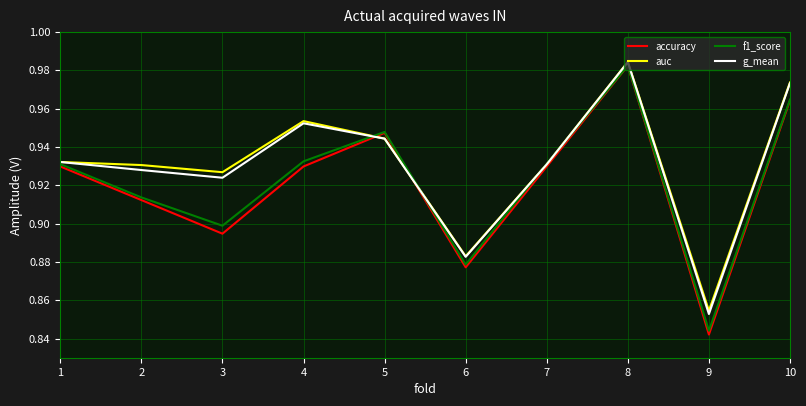

Does the chart have visible grid lines?

Yes